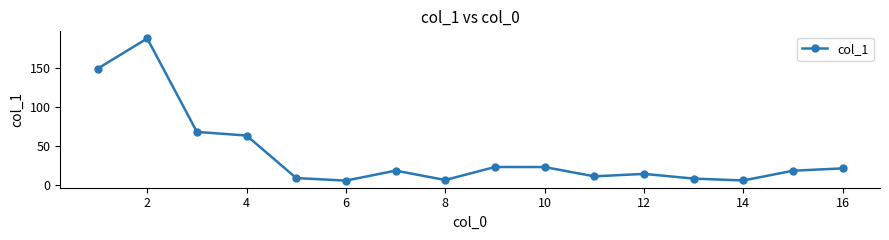

What is the difference between the maximum and second lowest values?

183.4